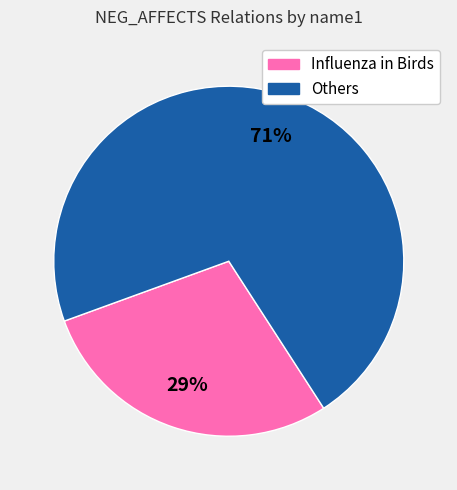

Is there a majority slice in this chart?

Yes